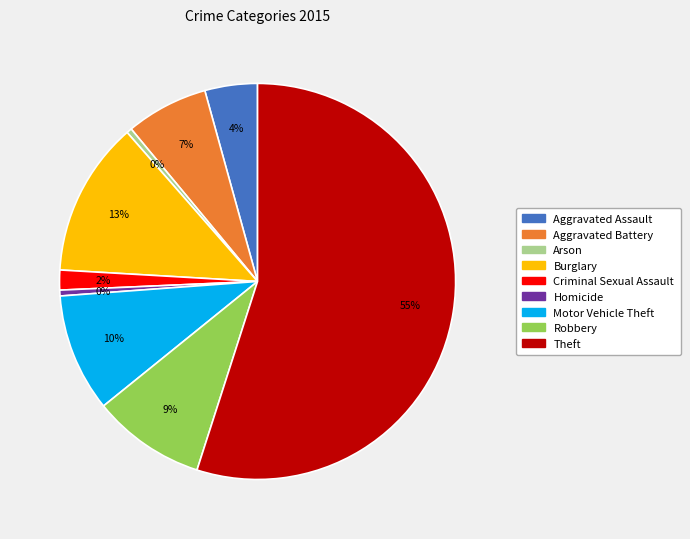

How many slices are in this pie chart?

9